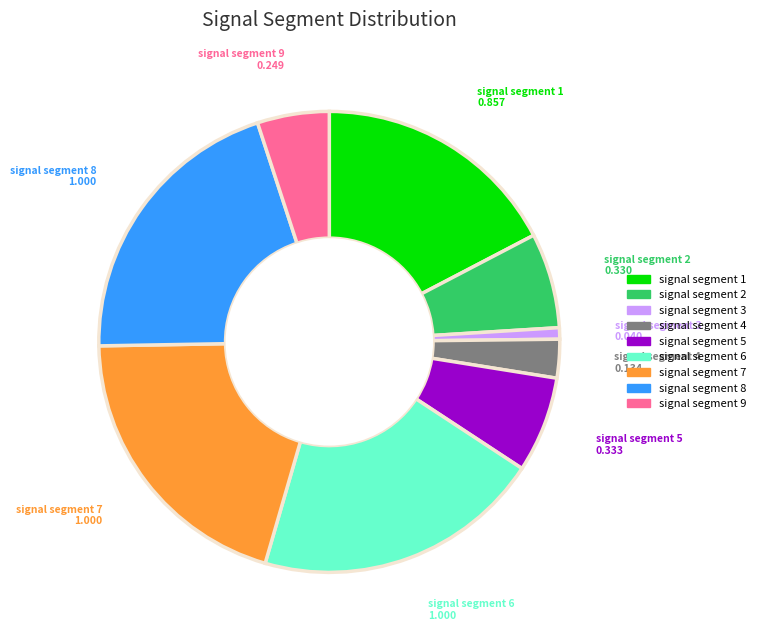

Is signal segment 9 the majority of the pie?

No